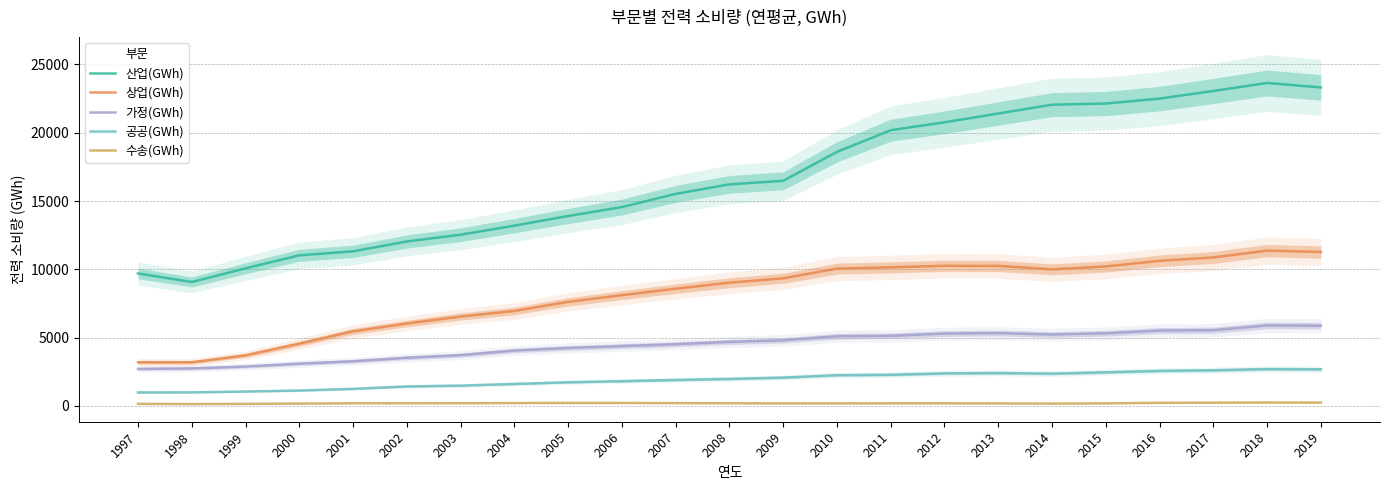

How many categories are shown in the chart?

23